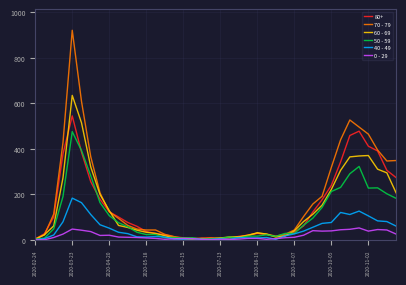

After their last crossing, which series has the higher values: 40 - 49 or 0 - 29?

40 - 49